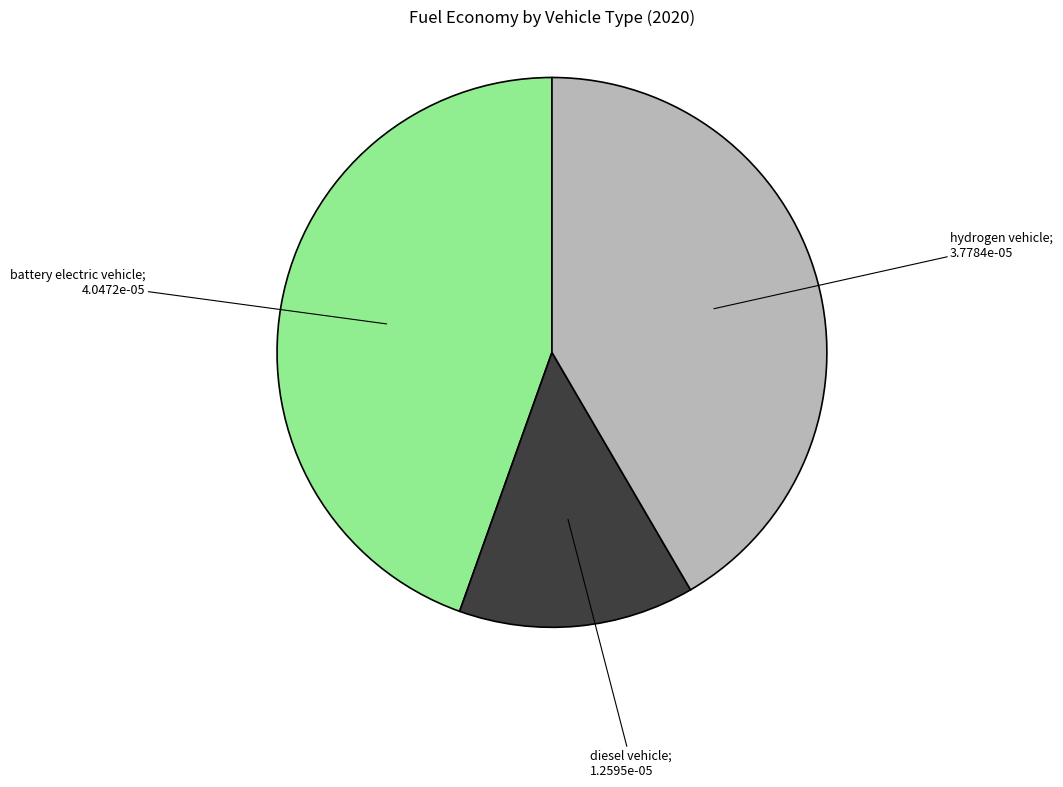

Which category has the biggest portion of the pie?

battery electric vehicle